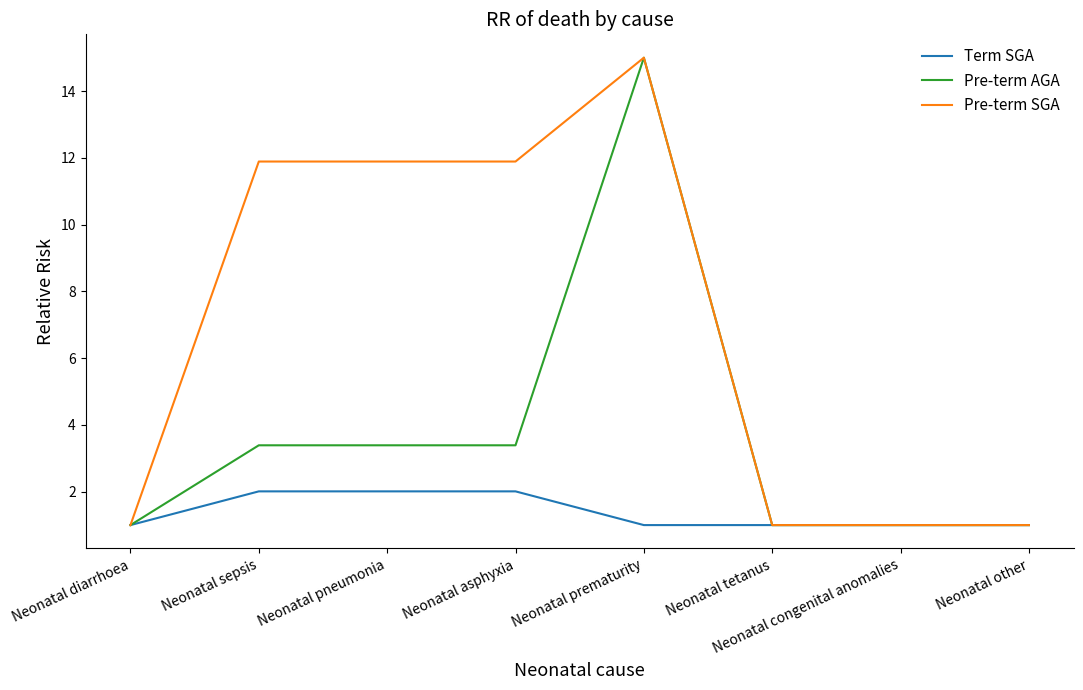

Read the Pre-term SGA value at Neonatal asphyxia.

11.9